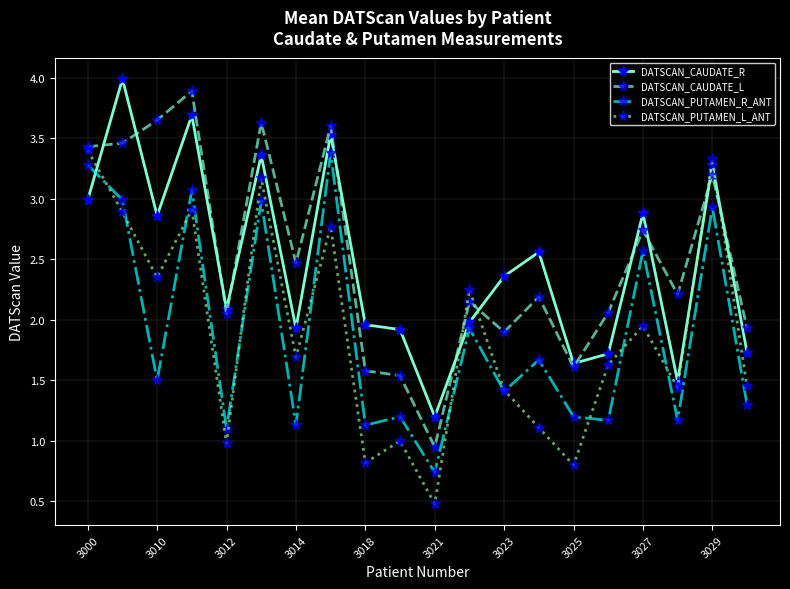

After their last crossing, which series has the higher values: DATSCAN_PUTAMEN_L_ANT or DATSCAN_CAUDATE_L?

DATSCAN_CAUDATE_L